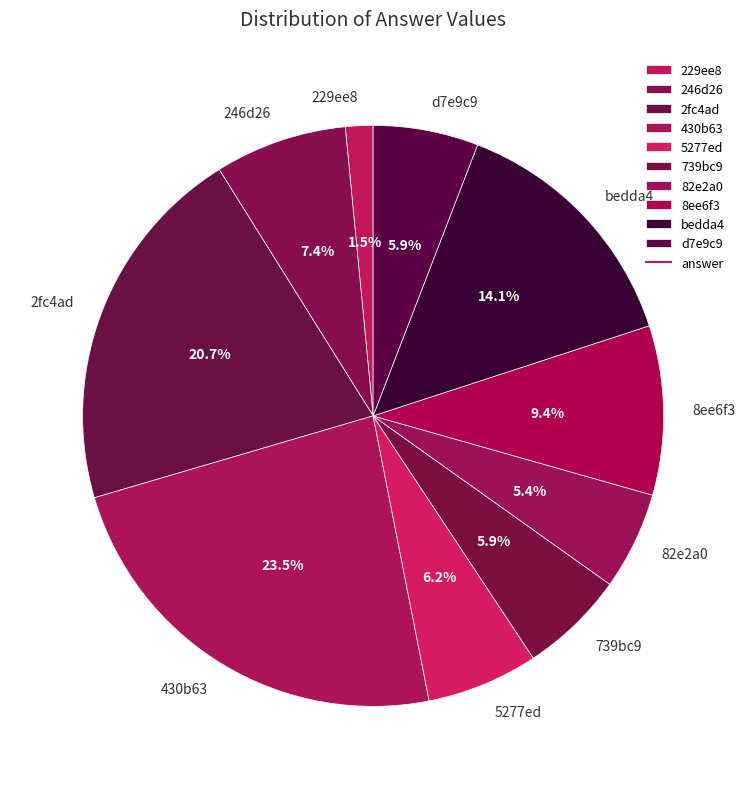

Which has a higher value, 246d26 or 2fc4ad?

2fc4ad